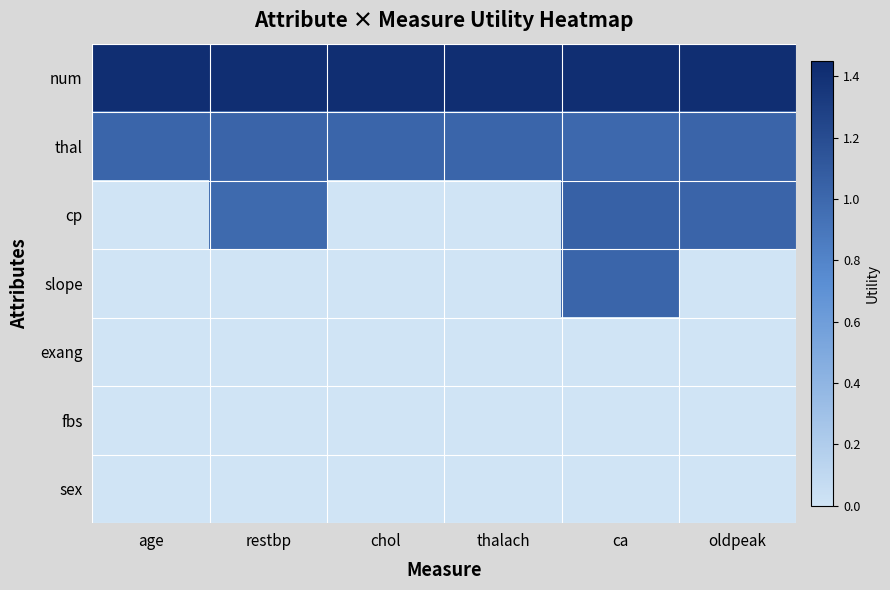

Reading left to right, transcribe all the data shown in this chart.

num: age=1.4	restbp=1.4	chol=1.4	thalach=1.4	ca=1.4	oldpeak=1.4
thal: age=1.0	restbp=1.0	chol=1.0	thalach=1.0	ca=1.0	oldpeak=1.0
cp: age=0.0	restbp=1.0	chol=0.0	thalach=0.0	ca=1.1	oldpeak=1.0
slope: age=0.0	restbp=0.0	chol=0.0	thalach=0.0	ca=1.0	oldpeak=0.0
exang: age=0.0	restbp=0.0	chol=0.0	thalach=0.0	ca=0.0	oldpeak=0.0
fbs: age=0.0	restbp=0.0	chol=0.0	thalach=0.0	ca=0.0	oldpeak=0.0
sex: age=0.0	restbp=0.0	chol=0.0	thalach=0.0	ca=0.0	oldpeak=0.0